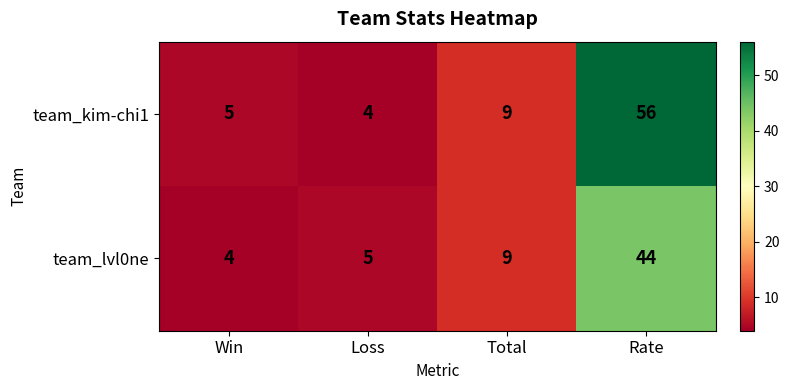

At how many categories does at least one series exceed 4?

4